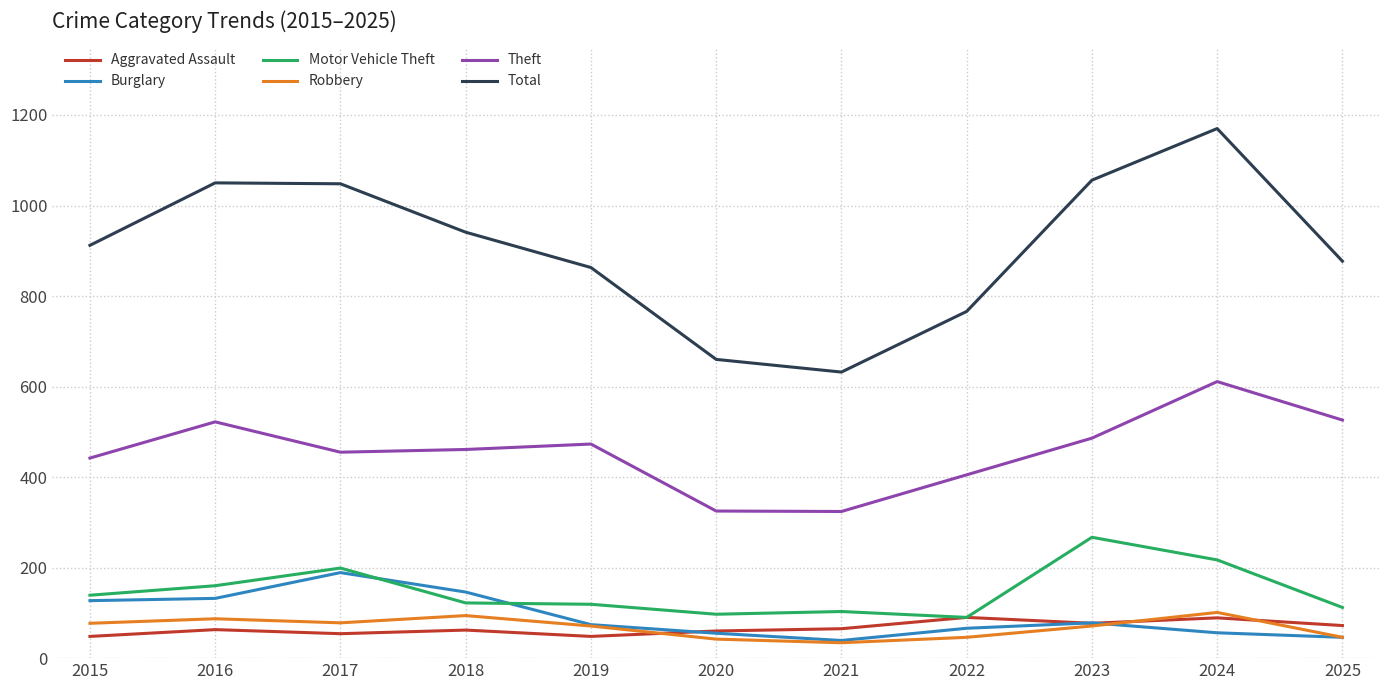

The Total series shows 1325 at 2018. True or false?

False